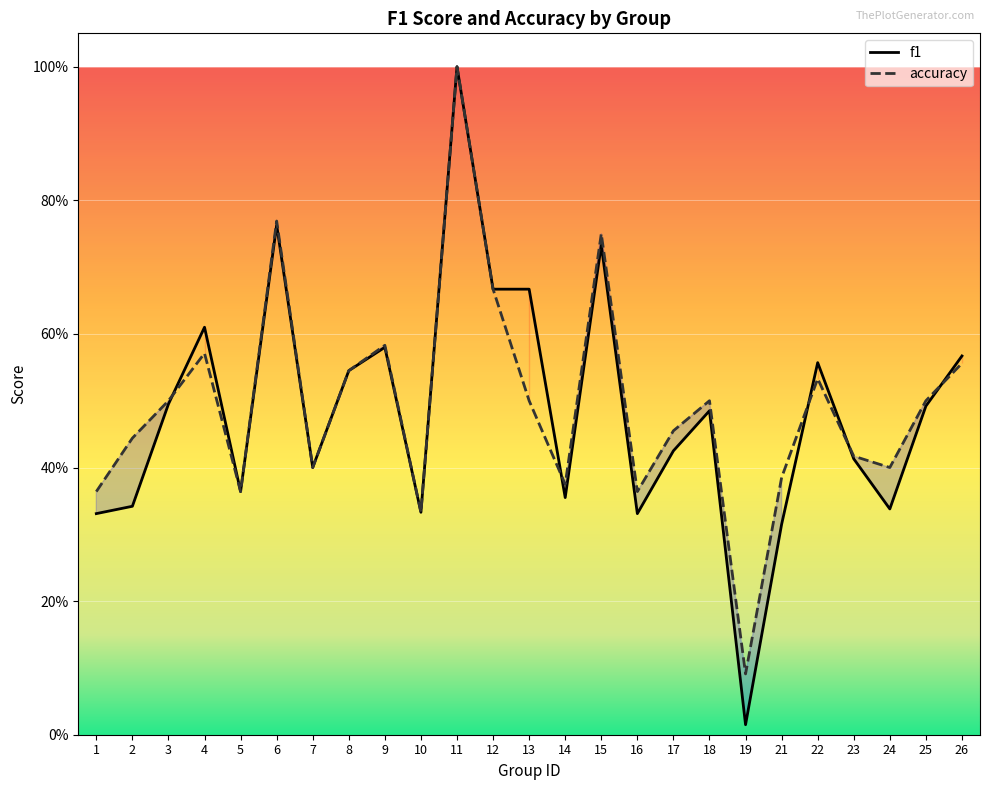

At which label is f1 closest to 0?

19